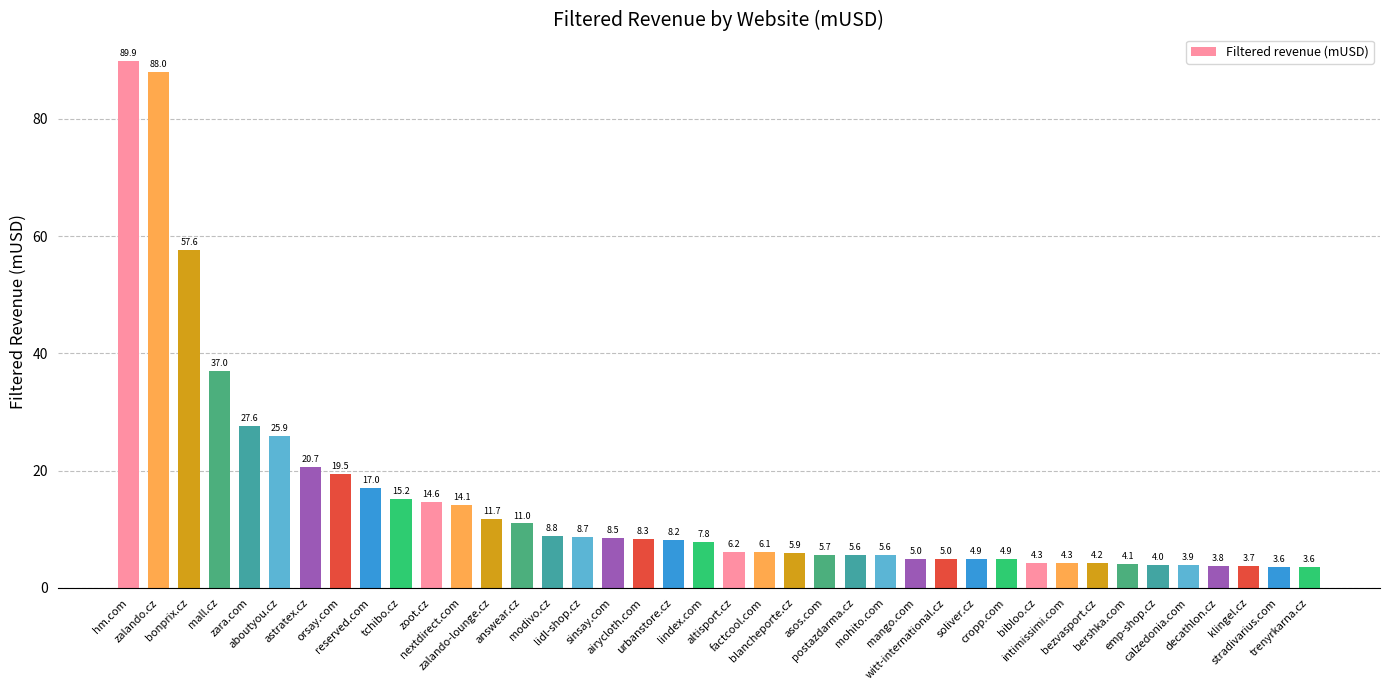

What is the change in value from zalando-lounge.cz to postazdarma.cz?

-6.1